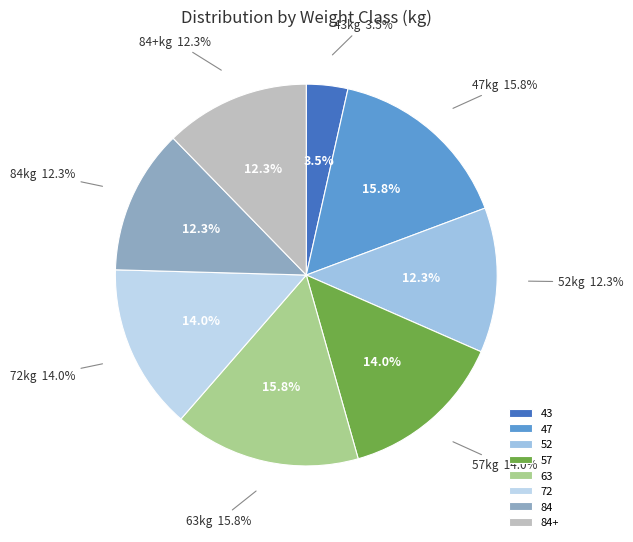

How many segments does this pie chart have?

8